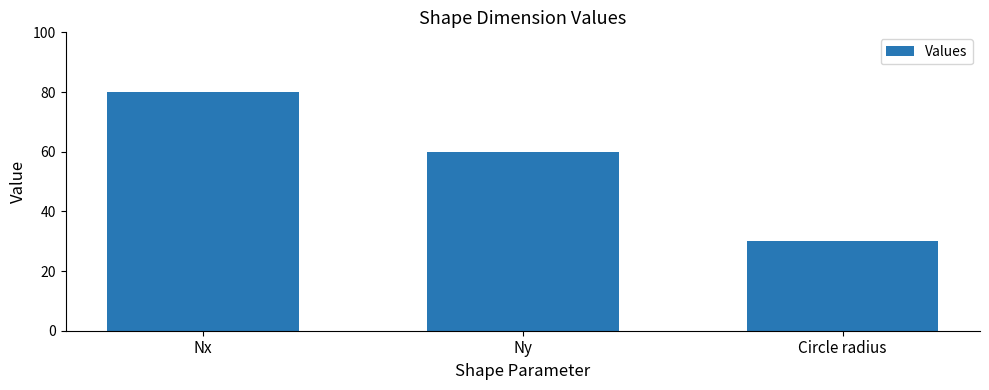

Which category has the lowest value across all series?

Circle radius